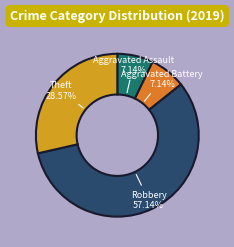

Approximately how many times larger is the value at Aggravated Assault compared to Robbery?

0.1